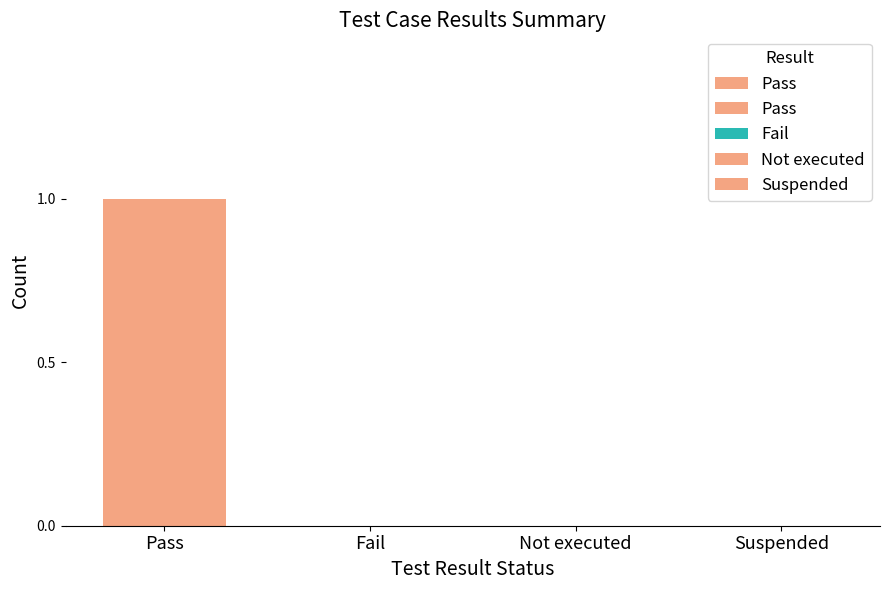

List the labels in order of value, largest first.

Pass, Fail, Not executed, Suspended